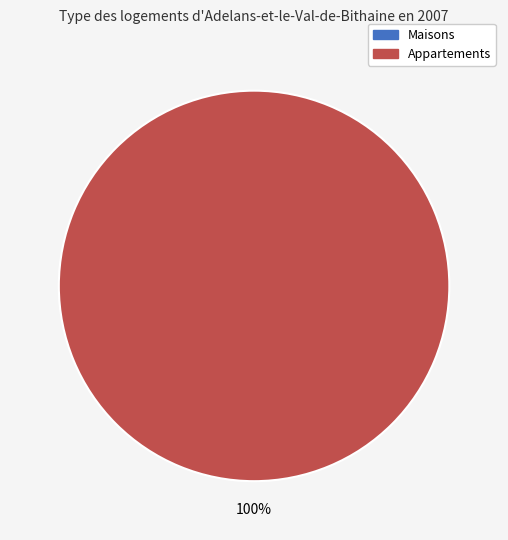

To the nearest percent, what is the average slice percentage?

50%